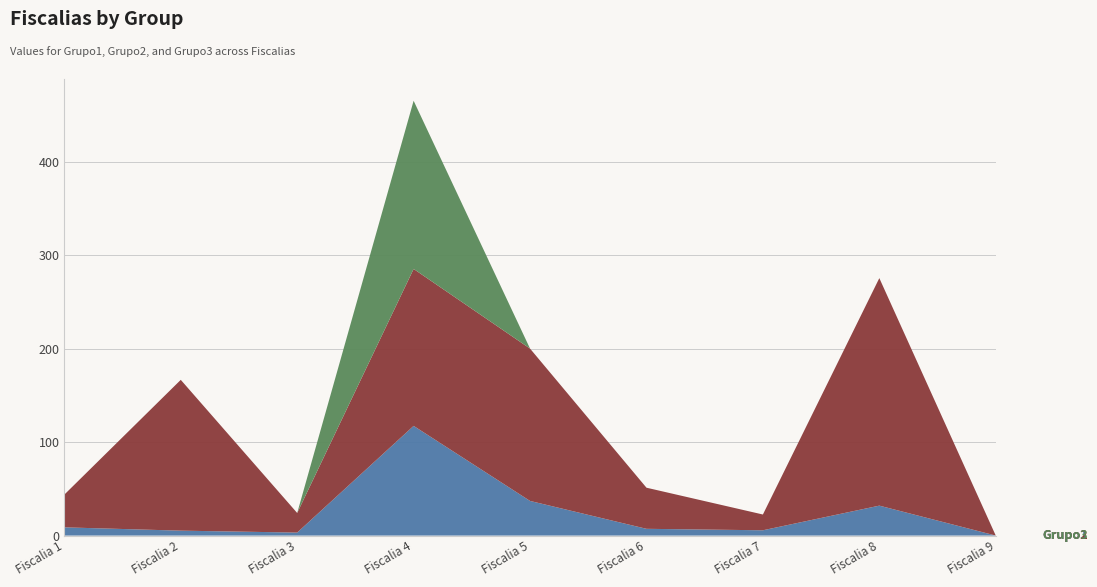

Reading right to left, extract all data points from this chart.

Grupo1: Fiscalia 9=0.0	Fiscalia 8=32.0	Fiscalia 7=5.7	Fiscalia 6=7.2	Fiscalia 5=37.0	Fiscalia 4=117.3	Fiscalia 3=3.2	Fiscalia 2=5.3	Fiscalia 1=8.8
Grupo2: Fiscalia 9=0.0	Fiscalia 8=243.4	Fiscalia 7=16.9	Fiscalia 6=44.0	Fiscalia 5=163.0	Fiscalia 4=167.9	Fiscalia 3=21.0	Fiscalia 2=161.3	Fiscalia 1=35.0
Grupo3: Fiscalia 9=0.0	Fiscalia 8=0.0	Fiscalia 7=0.0	Fiscalia 6=0.0	Fiscalia 5=0.0	Fiscalia 4=179.9	Fiscalia 3=0.0	Fiscalia 2=0.0	Fiscalia 1=0.0